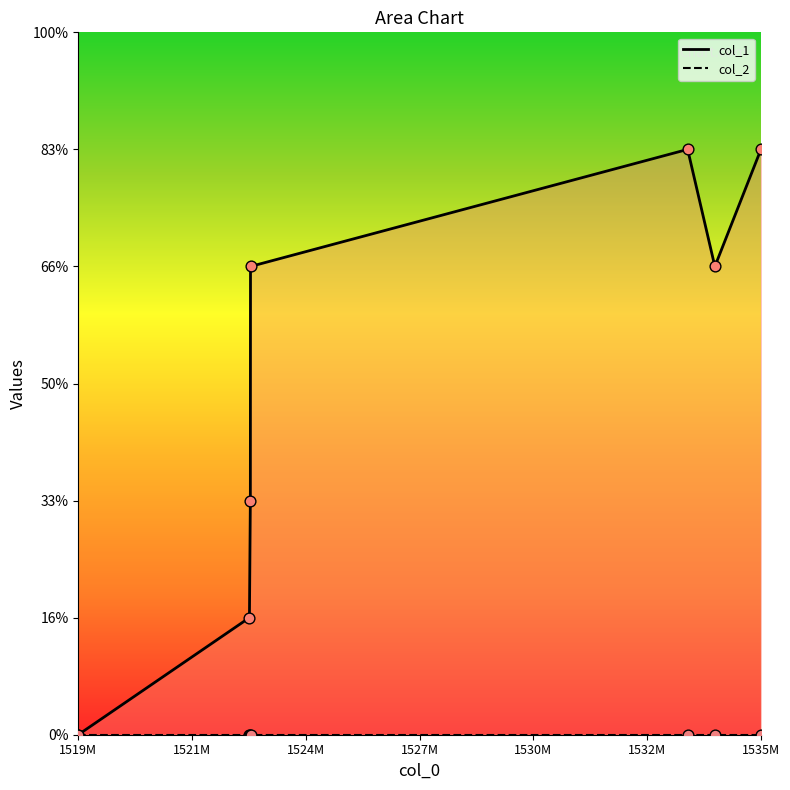

Which has a higher value, 1523282640 or 1533657893?

1533657893